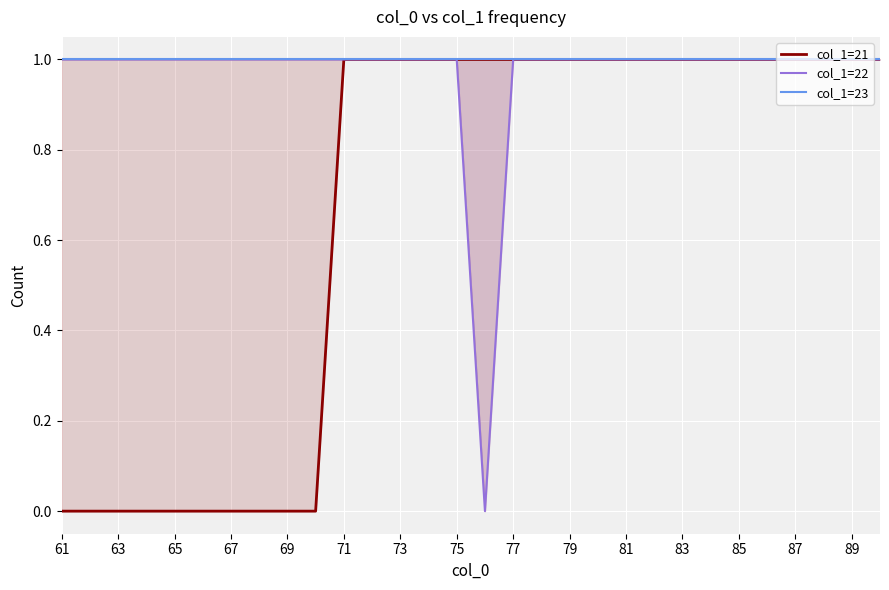

What are all the series names shown in the legend?

col_1=21, col_1=22, col_1=23